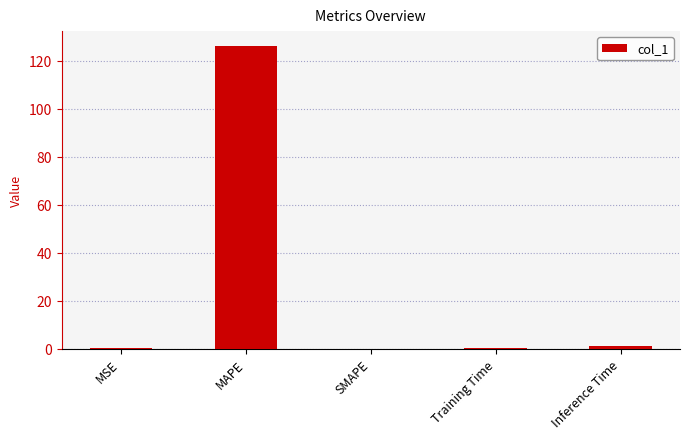

Which has a higher value, MSE or MAPE?

MAPE